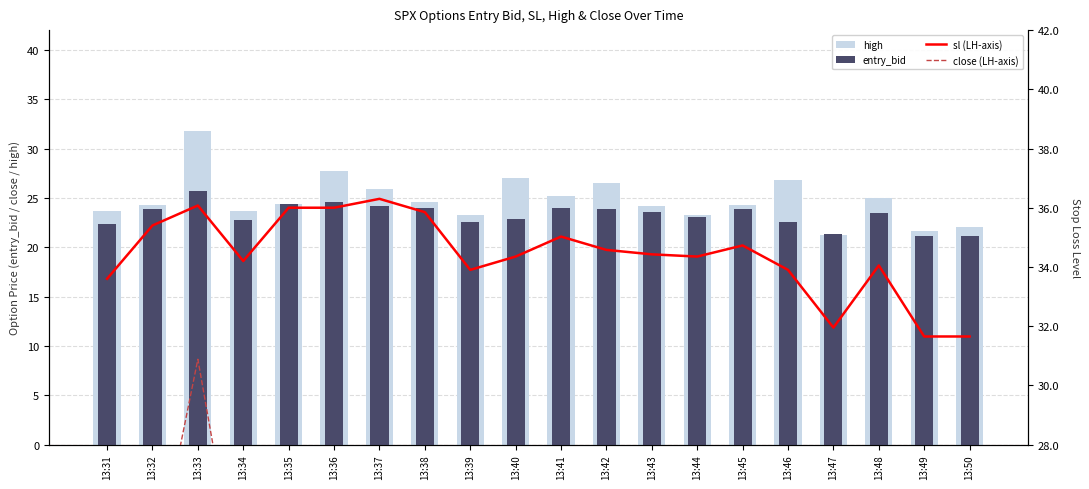

Reading left to right, extract all data points from this chart.

high: 13:31=23.7	13:32=24.3	13:33=31.8	13:34=23.7	13:35=24.4	13:36=27.7	13:37=25.9	13:38=24.6	13:39=23.3	13:40=27.0	13:41=25.2	13:42=26.5	13:43=24.2	13:44=23.3	13:45=24.3	13:46=26.8	13:47=21.2	13:48=25.0	13:49=21.6	13:50=22.0
entry_bid: 13:31=22.4	13:32=23.9	13:33=25.7	13:34=22.8	13:35=24.4	13:36=24.6	13:37=24.2	13:38=24.0	13:39=22.6	13:40=22.9	13:41=24.0	13:42=23.9	13:43=23.6	13:44=23.1	13:45=23.9	13:46=22.6	13:47=21.3	13:48=23.5	13:49=21.1	13:50=21.1
sl (LH-axis): 13:31=33.6	13:32=35.4	13:33=36.1	13:34=34.2	13:35=36.0	13:36=36.0	13:37=36.3	13:38=35.9	13:39=33.9	13:40=34.4	13:41=35.0	13:42=34.6	13:43=34.4	13:44=34.4	13:45=34.7	13:46=33.9	13:47=31.9	13:48=34.0	13:49=31.6	13:50=31.6
close (LH-axis): 13:31=19.8	13:32=23.3	13:33=30.9	13:34=22.2	13:35=20.0	13:36=26.8	13:37=24.0	13:38=23.1	13:39=22.5	13:40=26.7	13:41=24.1	13:42=26.2	13:43=23.1	13:44=21.4	13:45=22.9	13:46=23.9	13:47=21.1	13:48=23.8	13:49=21.2	13:50=22.0